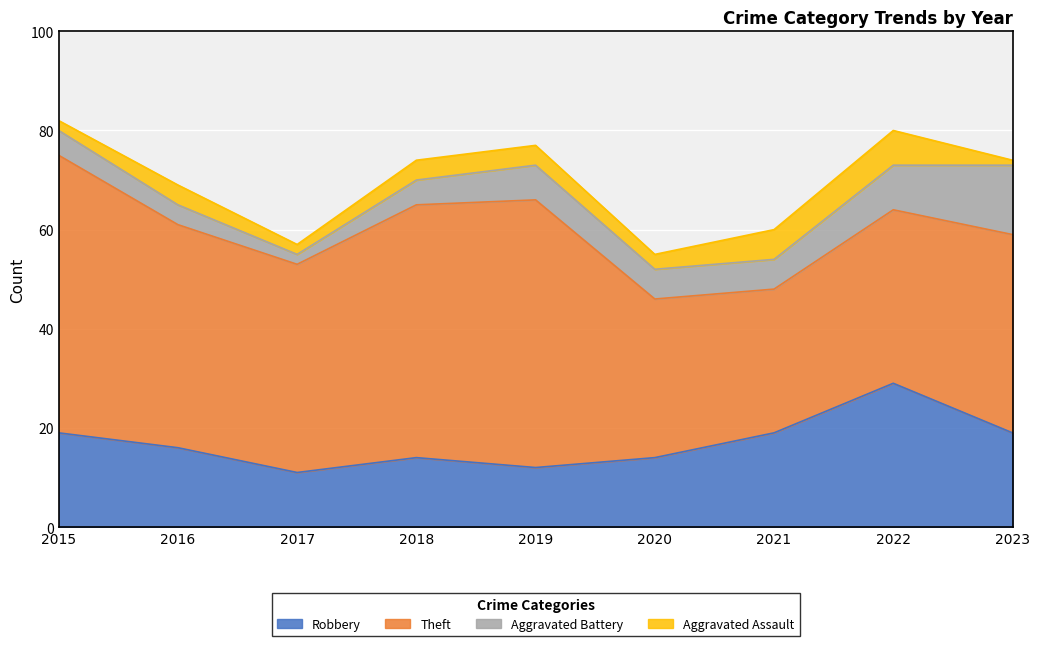

True or false: Theft and Aggravated Assault intersect in this chart.

False